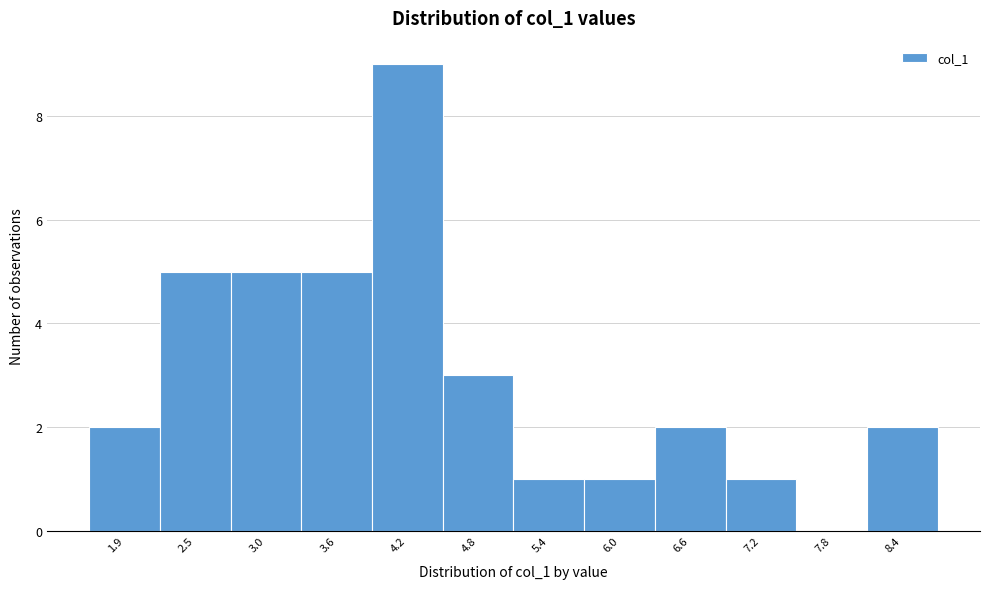

Reading left to right, what are all the values shown in this chart?

1.9=2	2.5=5	3.0=5	3.6=5	4.2=9	4.8=3	5.4=1	6.0=1	6.6=2	7.2=1	7.8=0	8.4=2